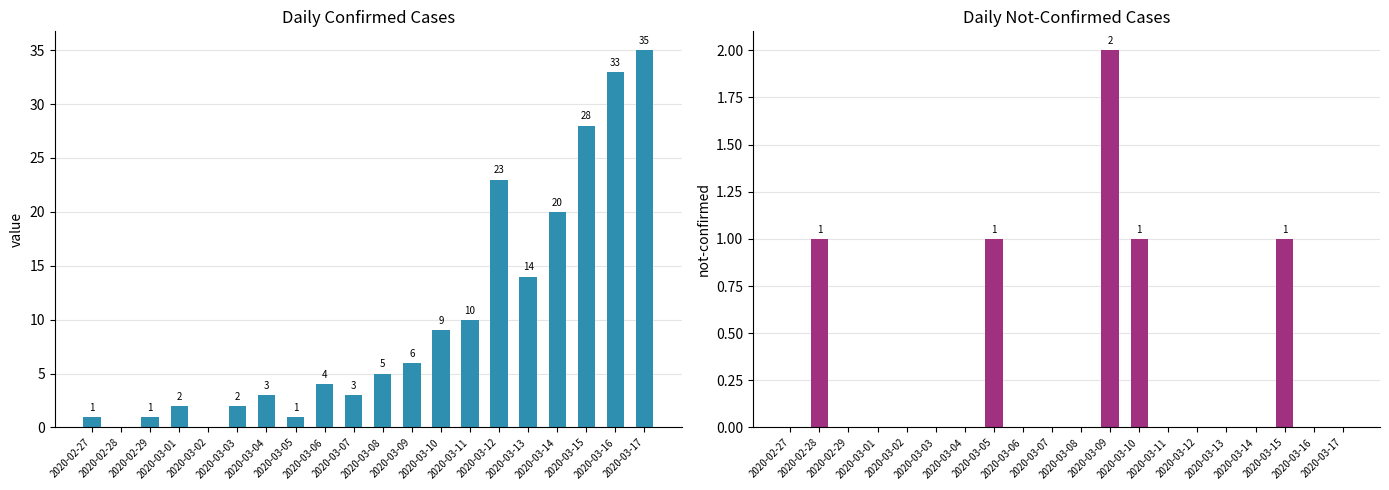

Reading left to right, transcribe all the data shown in this chart.

value: 2020-02-27=1	2020-02-28=0	2020-02-29=1	2020-03-01=2	2020-03-02=0	2020-03-03=2	2020-03-04=3	2020-03-05=1	2020-03-06=4	2020-03-07=3	2020-03-08=5	2020-03-09=6	2020-03-10=9	2020-03-11=10	2020-03-12=23	2020-03-13=14	2020-03-14=20	2020-03-15=28	2020-03-16=33	2020-03-17=35
not-confirmed: 2020-02-27=0	2020-02-28=1	2020-02-29=0	2020-03-01=0	2020-03-02=0	2020-03-03=0	2020-03-04=0	2020-03-05=1	2020-03-06=0	2020-03-07=0	2020-03-08=0	2020-03-09=2	2020-03-10=1	2020-03-11=0	2020-03-12=0	2020-03-13=0	2020-03-14=0	2020-03-15=1	2020-03-16=0	2020-03-17=0